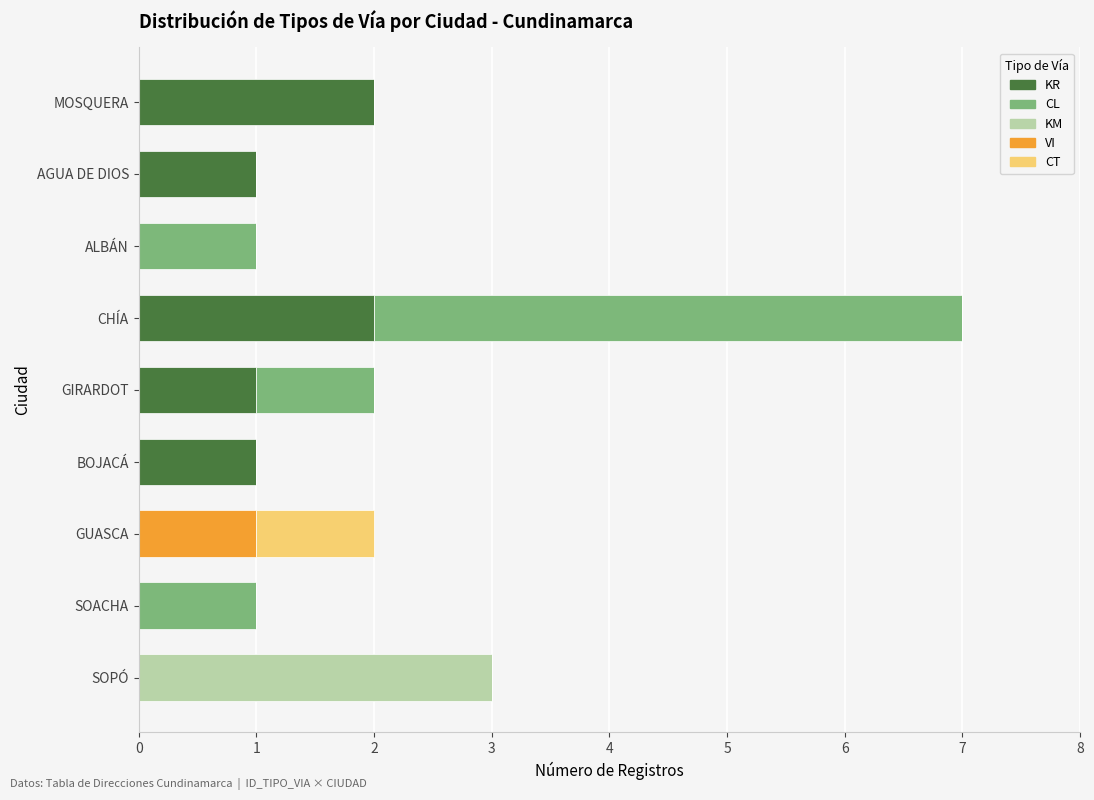

The value of KR at CHÍA is 2. True or false?

True